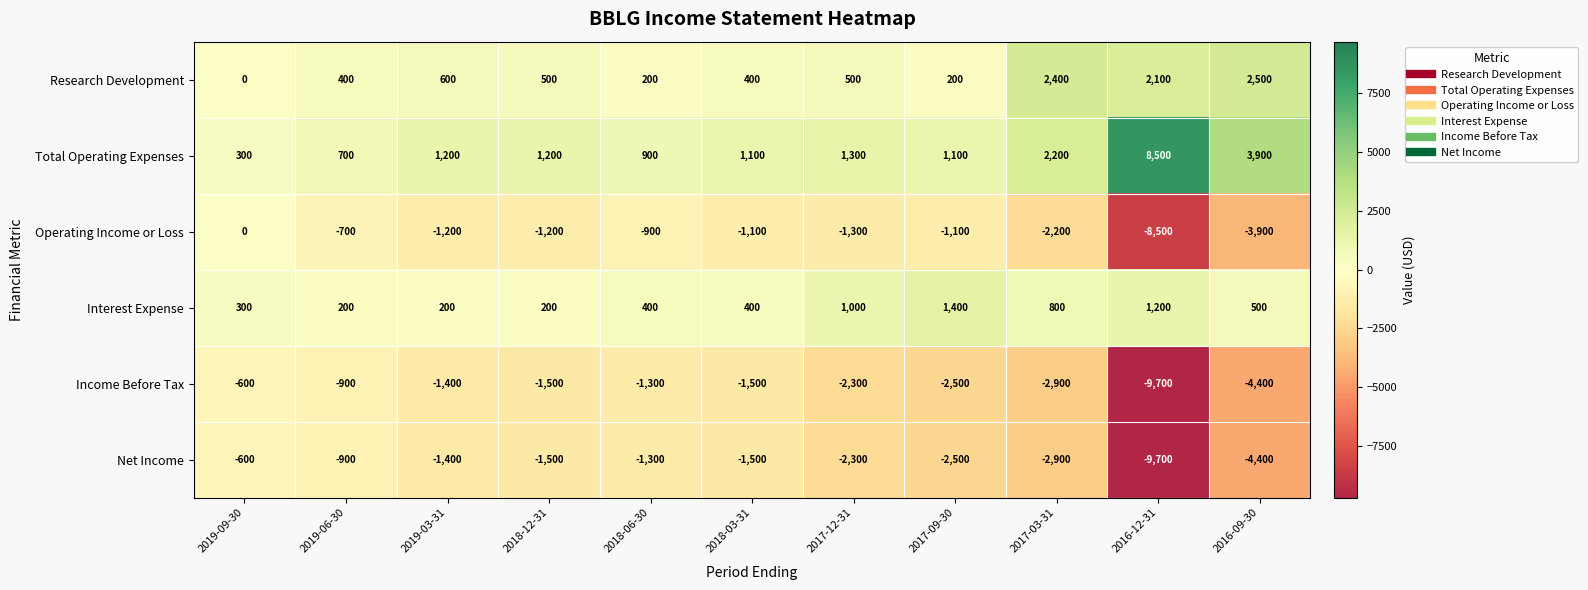

What is the difference between the second highest and second lowest values in the Total Operating Expenses series?

3200